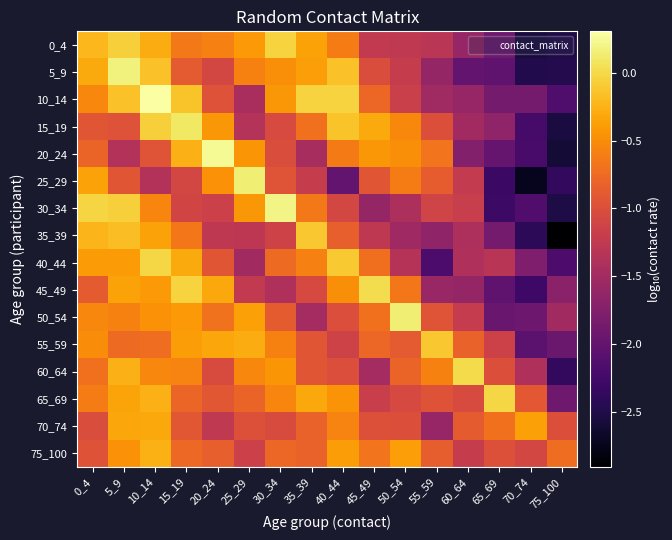

Reading right to left, extract all data points from this chart.

0_4: 75_100=-2.5	70_74=-2.6	65_69=-1.9	60_64=-1.6	55_59=-1.3	50_54=-1.3	45_49=-1.2	40_44=-0.6	35_39=-0.3	30_34=-0.0	25_29=-0.4	20_24=-0.6	15_19=-0.6	10_14=-0.3	5_9=-0.1	0_4=-0.2
5_9: 75_100=-2.5	70_74=-2.5	65_69=-2.0	60_64=-2.0	55_59=-1.6	50_54=-1.2	45_49=-1.0	40_44=-0.2	35_39=-0.4	30_34=-0.5	25_29=-0.6	20_24=-1.1	15_19=-0.9	10_14=-0.2	5_9=0.2	0_4=-0.3
10_14: 75_100=-2.2	70_74=-1.9	65_69=-1.9	60_64=-1.6	55_59=-1.5	50_54=-1.2	45_49=-0.8	40_44=-0.0	35_39=-0.0	30_34=-0.4	25_29=-1.4	20_24=-1.0	15_19=-0.1	10_14=0.3	5_9=-0.1	0_4=-0.5
15_19: 75_100=-2.6	70_74=-2.2	65_69=-1.6	60_64=-1.5	55_59=-1.0	50_54=-0.5	45_49=-0.3	40_44=-0.1	35_39=-0.7	30_34=-1.0	25_29=-1.4	20_24=-0.4	15_19=0.1	10_14=-0.1	5_9=-1.0	0_4=-0.9
20_24: 75_100=-2.6	70_74=-2.2	65_69=-2.0	60_64=-1.8	55_59=-0.7	50_54=-0.5	45_49=-0.4	40_44=-0.6	35_39=-1.5	30_34=-1.0	25_29=-0.4	20_24=0.3	15_19=-0.3	10_14=-0.9	5_9=-1.4	0_4=-0.8
25_29: 75_100=-2.4	70_74=-2.7	65_69=-2.3	60_64=-1.2	55_59=-0.9	50_54=-0.6	45_49=-0.9	40_44=-2.0	35_39=-1.2	30_34=-0.9	25_29=0.2	20_24=-0.5	15_19=-1.1	10_14=-1.4	5_9=-0.9	0_4=-0.3
30_34: 75_100=-2.5	70_74=-2.1	65_69=-2.3	60_64=-1.2	55_59=-1.1	50_54=-1.4	45_49=-1.6	40_44=-1.1	35_39=-0.6	30_34=0.2	25_29=-0.4	20_24=-1.2	15_19=-1.1	10_14=-0.6	5_9=-0.1	0_4=-0.0
35_39: 75_100=-2.9	70_74=-2.4	65_69=-1.9	60_64=-1.4	55_59=-1.7	50_54=-1.5	45_49=-1.3	40_44=-0.8	35_39=-0.1	30_34=-1.1	25_29=-1.3	20_24=-1.3	15_19=-0.6	10_14=-0.4	5_9=-0.2	0_4=-0.2
40_44: 75_100=-2.2	70_74=-1.8	65_69=-1.3	60_64=-1.4	55_59=-2.2	50_54=-1.3	45_49=-0.7	40_44=-0.1	35_39=-0.6	30_34=-0.8	25_29=-1.5	20_24=-0.9	15_19=-0.3	10_14=-0.0	5_9=-0.4	0_4=-0.4
45_49: 75_100=-1.7	70_74=-2.3	65_69=-2.0	60_64=-1.6	55_59=-1.6	50_54=-0.7	45_49=0.0	40_44=-0.5	35_39=-1.1	30_34=-1.4	25_29=-1.2	20_24=-0.3	15_19=-0.0	10_14=-0.4	5_9=-0.3	0_4=-0.9
50_54: 75_100=-1.5	70_74=-1.9	65_69=-2.0	60_64=-1.2	55_59=-0.9	50_54=0.2	45_49=-0.7	40_44=-1.0	35_39=-1.5	30_34=-0.9	25_29=-0.4	20_24=-0.7	15_19=-0.4	10_14=-0.5	5_9=-0.6	0_4=-0.5
55_59: 75_100=-1.9	70_74=-2.1	65_69=-1.1	60_64=-0.8	55_59=-0.1	50_54=-0.9	45_49=-0.8	40_44=-1.1	35_39=-0.9	30_34=-0.6	25_29=-0.3	20_24=-0.3	15_19=-0.4	10_14=-0.7	5_9=-0.8	0_4=-0.5
60_64: 75_100=-2.4	70_74=-1.4	65_69=-1.0	60_64=0.0	55_59=-0.6	50_54=-0.8	45_49=-1.5	40_44=-1.0	35_39=-0.9	30_34=-0.4	25_29=-0.5	20_24=-1.0	15_19=-0.6	10_14=-0.5	5_9=-0.3	0_4=-0.7
65_69: 75_100=-1.9	70_74=-0.9	65_69=-0.0	60_64=-1.0	55_59=-1.0	50_54=-1.1	45_49=-1.2	40_44=-0.5	35_39=-0.3	30_34=-0.6	25_29=-0.8	20_24=-0.9	15_19=-0.8	10_14=-0.3	5_9=-0.3	0_4=-0.6
70_74: 75_100=-1.0	70_74=-0.4	65_69=-0.7	60_64=-0.9	55_59=-1.6	50_54=-1.0	45_49=-1.0	40_44=-0.6	35_39=-0.8	30_34=-1.0	25_29=-1.0	20_24=-1.3	15_19=-0.9	10_14=-0.3	5_9=-0.3	0_4=-1.0
75_100: 75_100=-0.7	70_74=-1.1	65_69=-1.0	60_64=-1.2	55_59=-0.9	50_54=-0.4	45_49=-0.7	40_44=-0.4	35_39=-0.8	30_34=-0.8	25_29=-1.2	20_24=-0.8	15_19=-0.8	10_14=-0.3	5_9=-0.5	0_4=-1.0